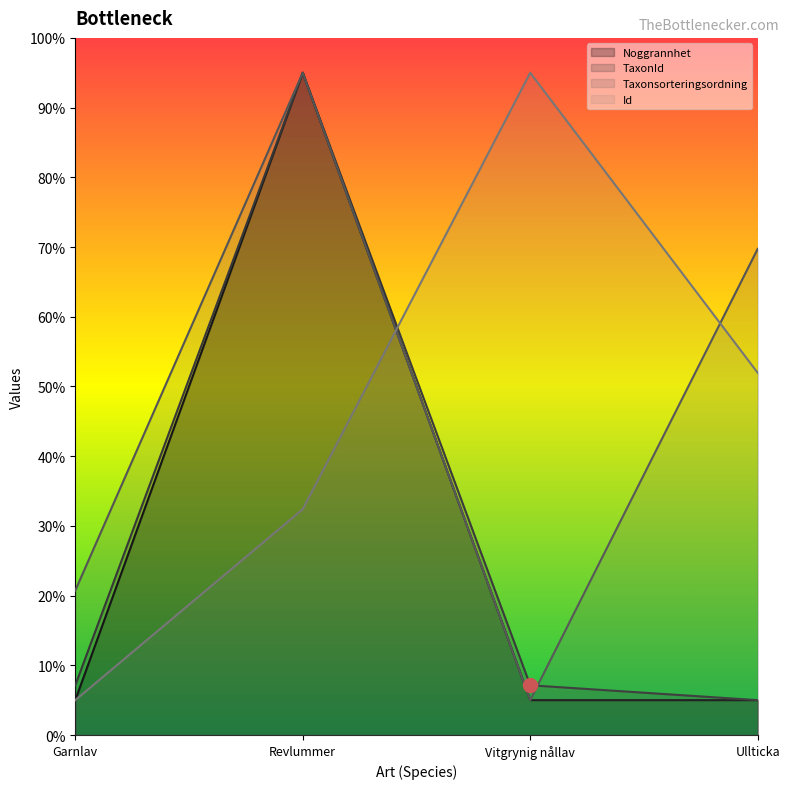

What is the sum of all Noggrannhet values?

110.0